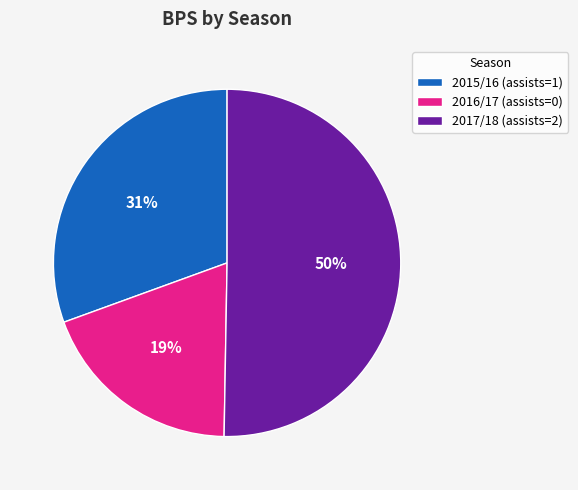

Which slice represents more than half of the pie?

2017/18 (assists=2)